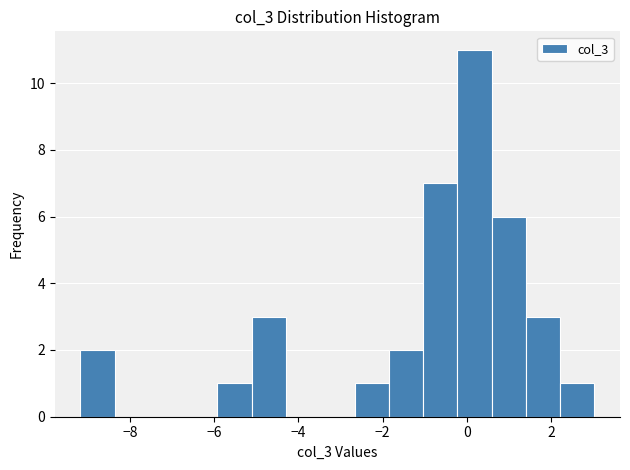

Over which range of the x-axis is the bar tallest?

-0.2 to 0.6